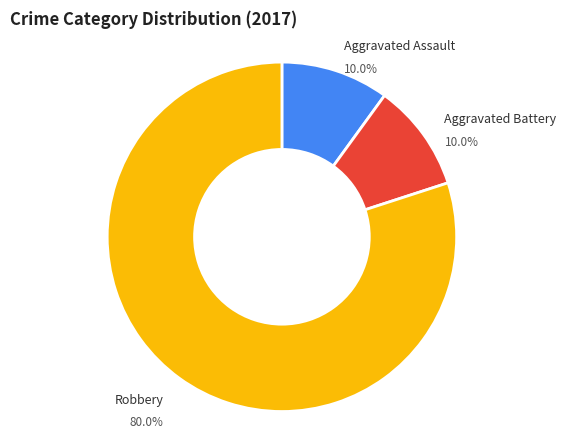

How many slices are in this pie chart?

3